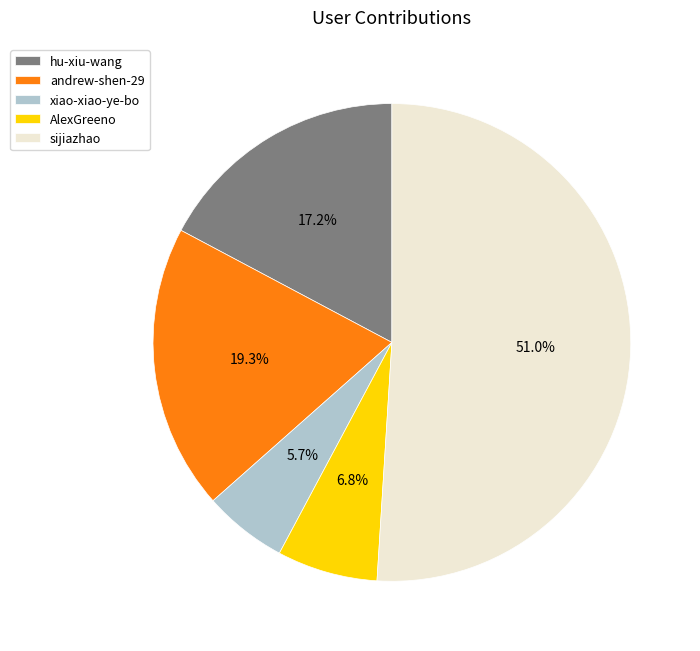

What percentage do xiao-xiao-ye-bo and sijiazhao together represent?

56.7%